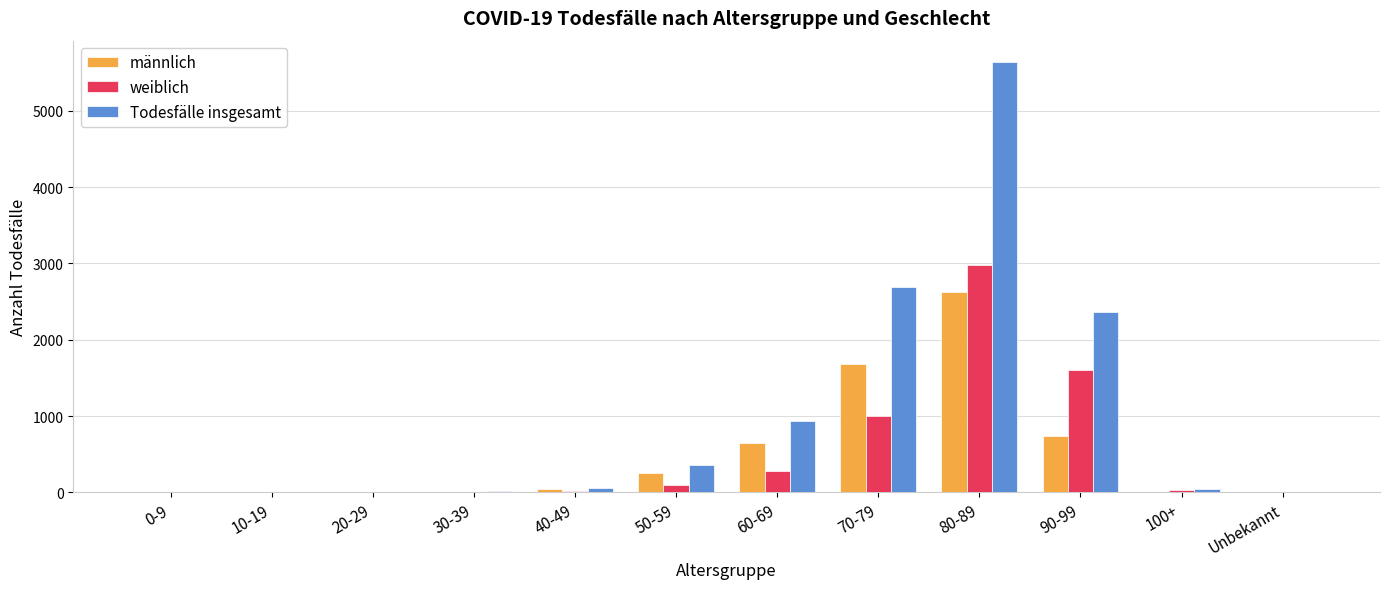

What is the difference between the männlich values at 90-99 and 30-39?

727